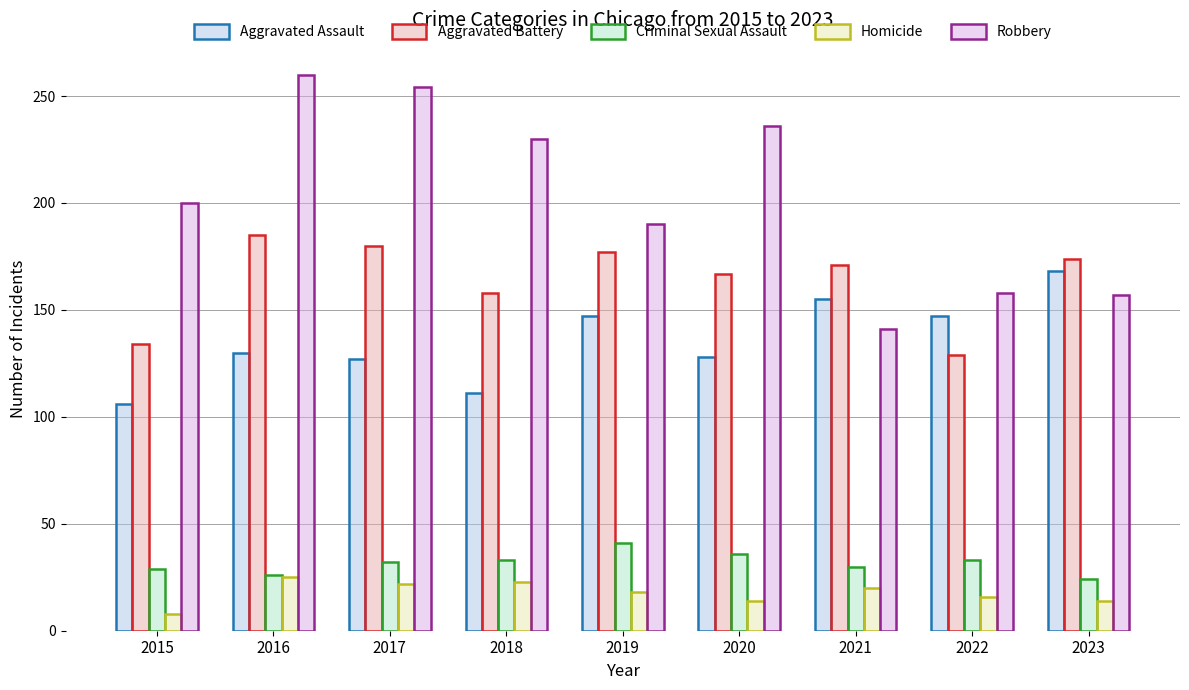

The value of Aggravated Battery at 2022 is 72. True or false?

False